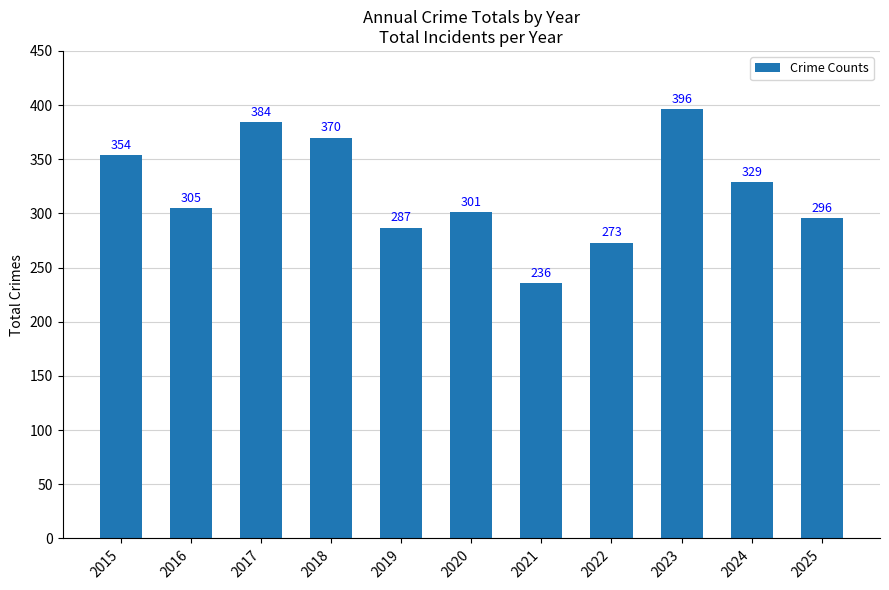

How many bars are there in total?

11